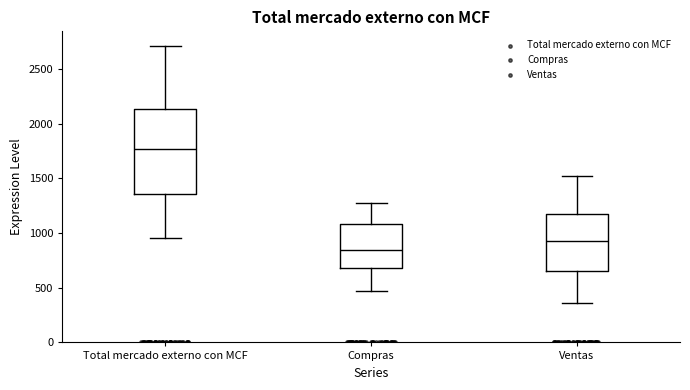

Comparing the boxes themselves (not the whiskers), which one is the tallest?

Total mercado externo con MCF